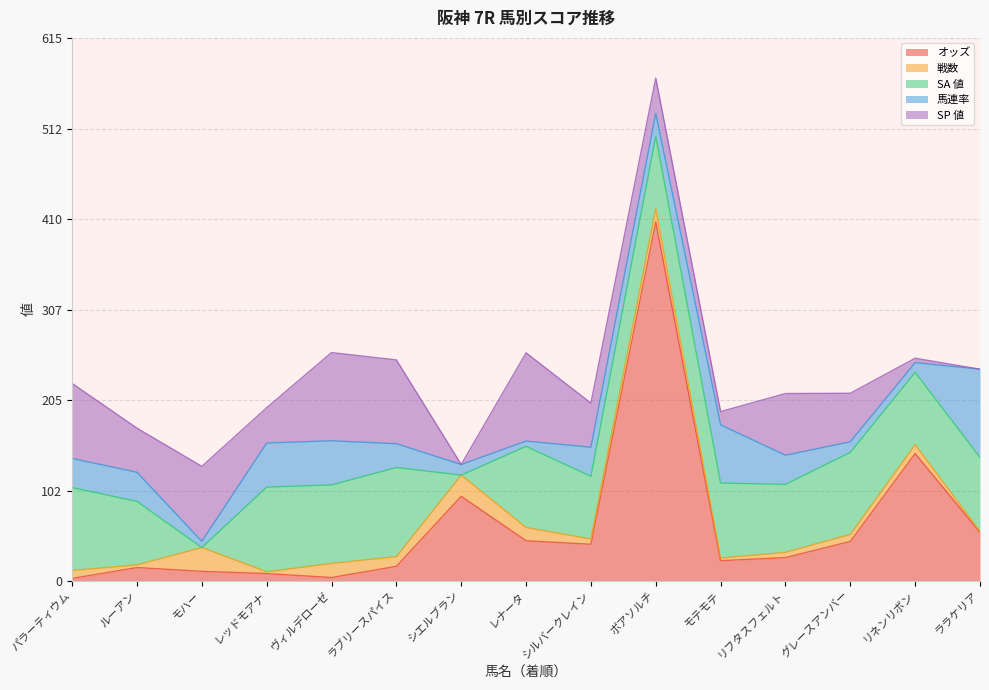

What is the value of the 戦数 point at the 6th from the left?

11.0